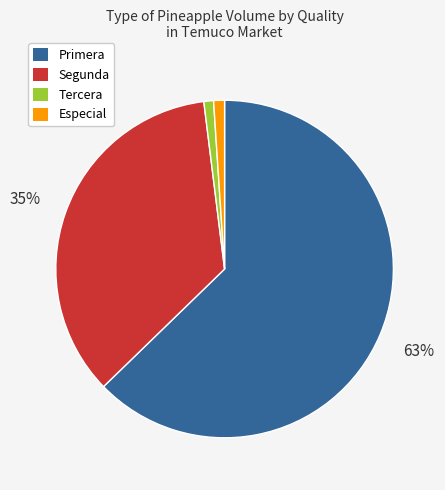

To the nearest percent, what portion does Especial represent?

1%